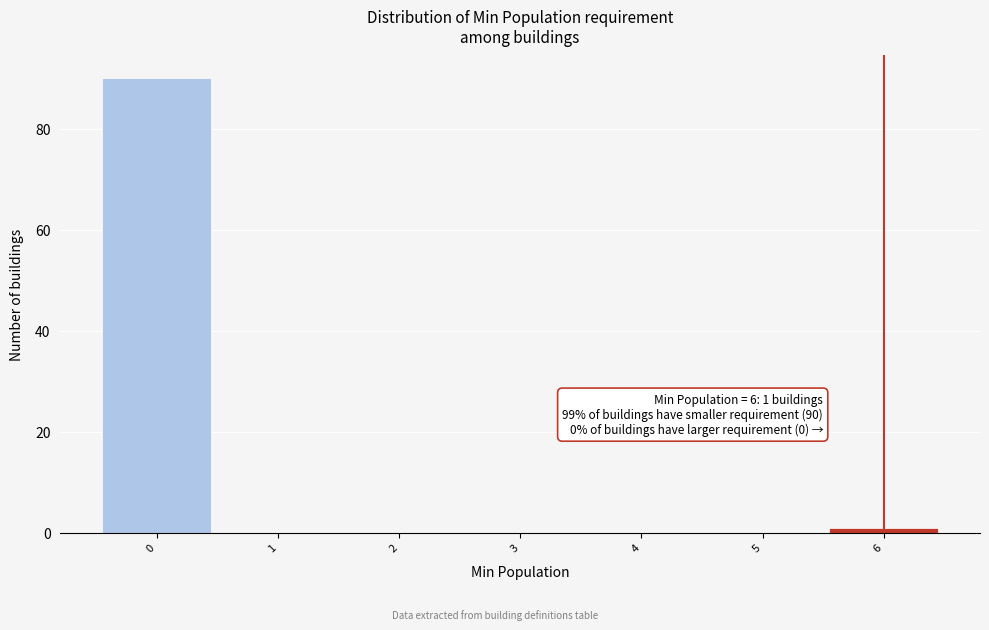

Which range on the x-axis has the tallest bar?

-0.5 to 0.5